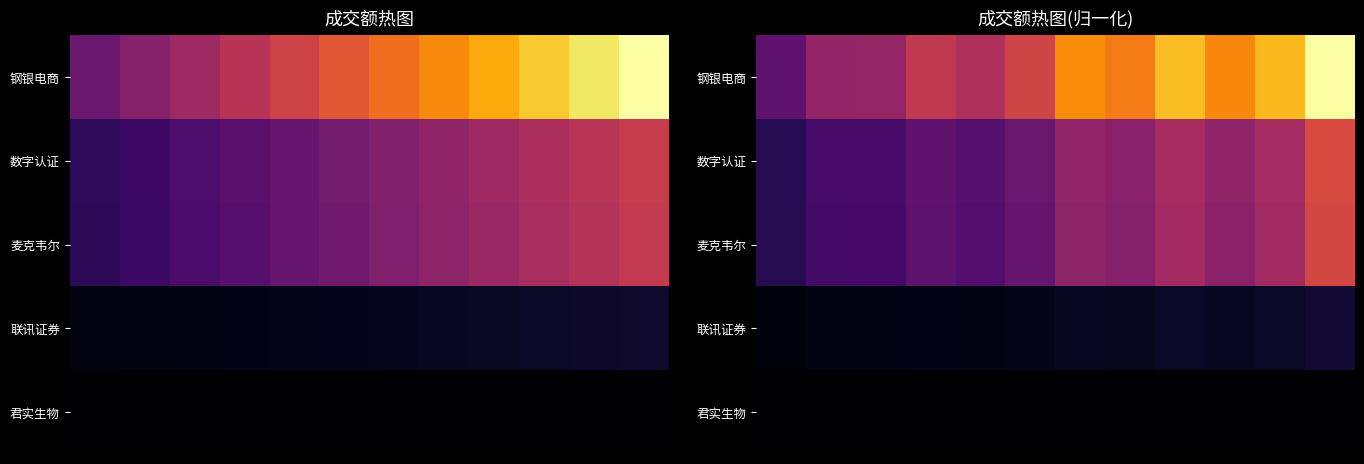

Which series has the largest range (max minus min)?

钢银电商